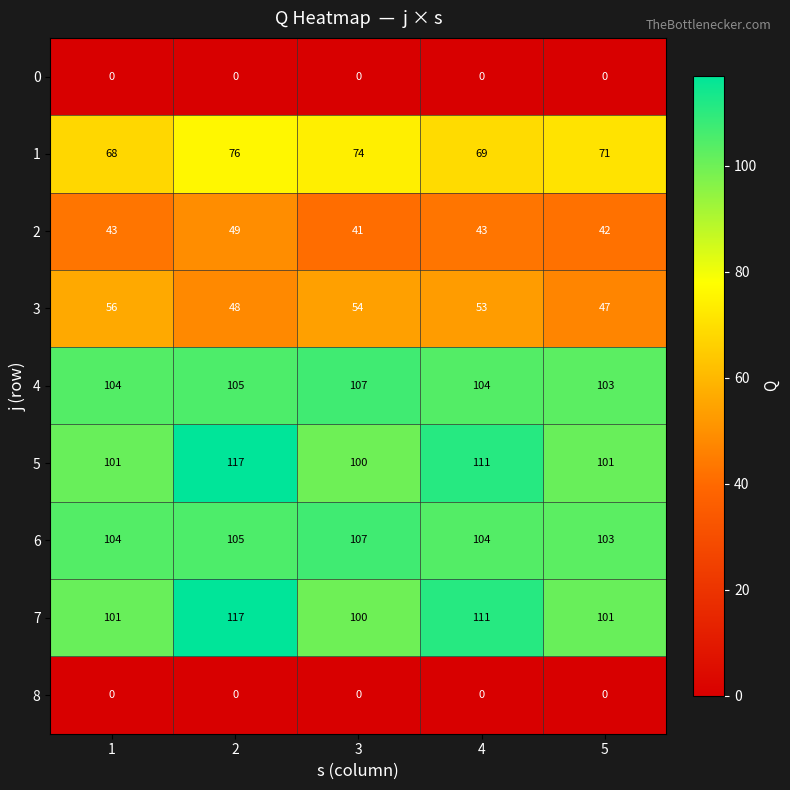

At how many categories does at least one series exceed 14?

5